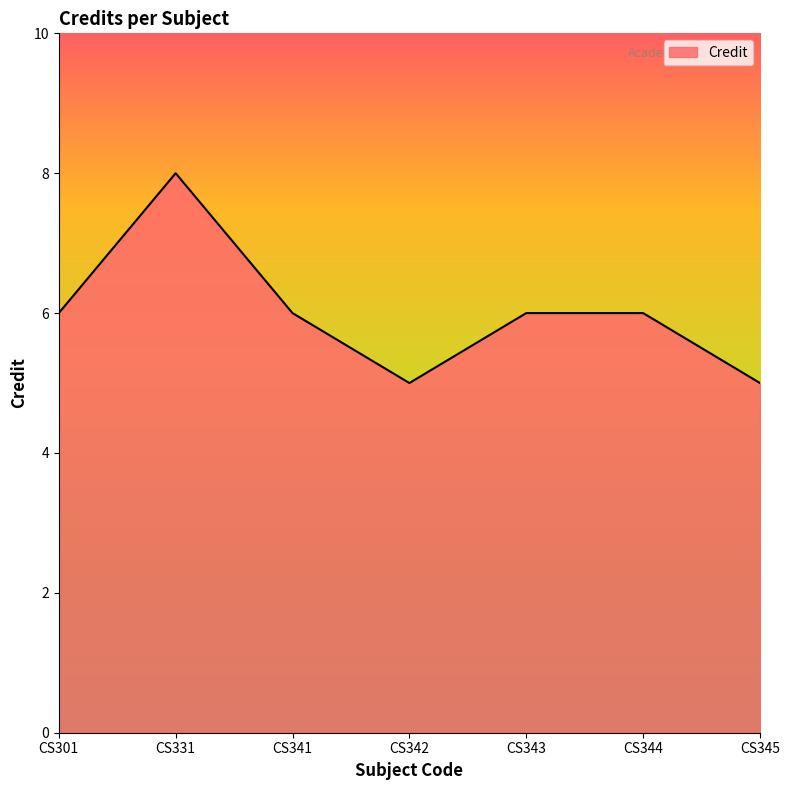

What is the ratio of the value at CS344 to the value at CS343?

1.0